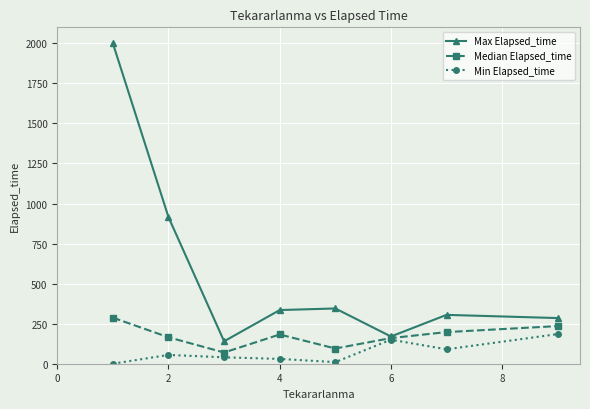

What is the minimum value for Median Elapsed_time?

70.0